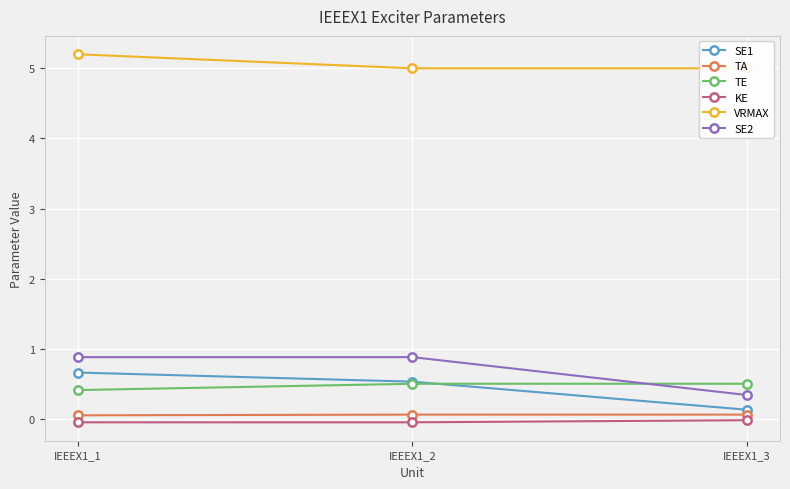

What is the greatest value displayed?

5.2